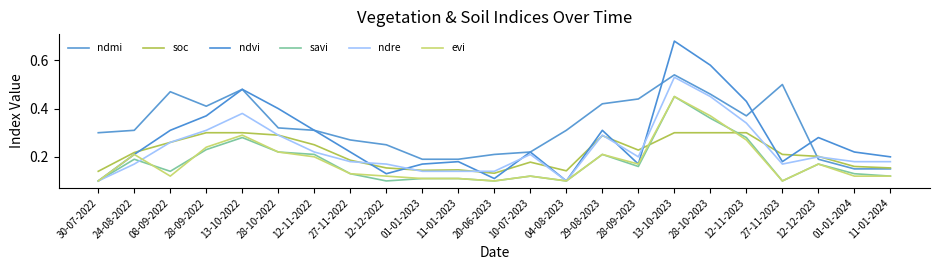

True or false: ndre and ndvi cross at least once.

True